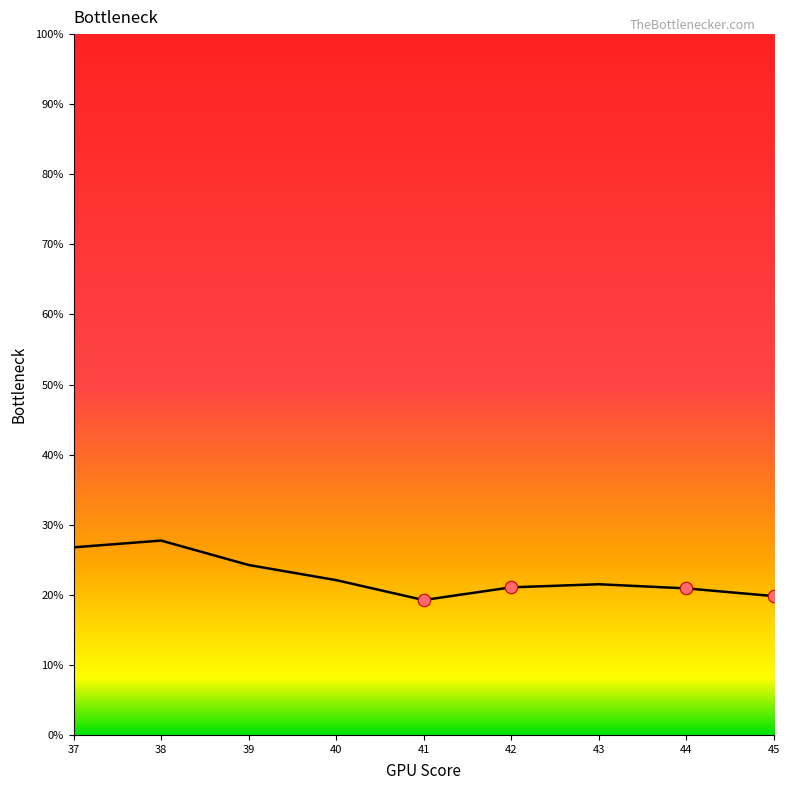

Between 37 and 42, which is larger?

37